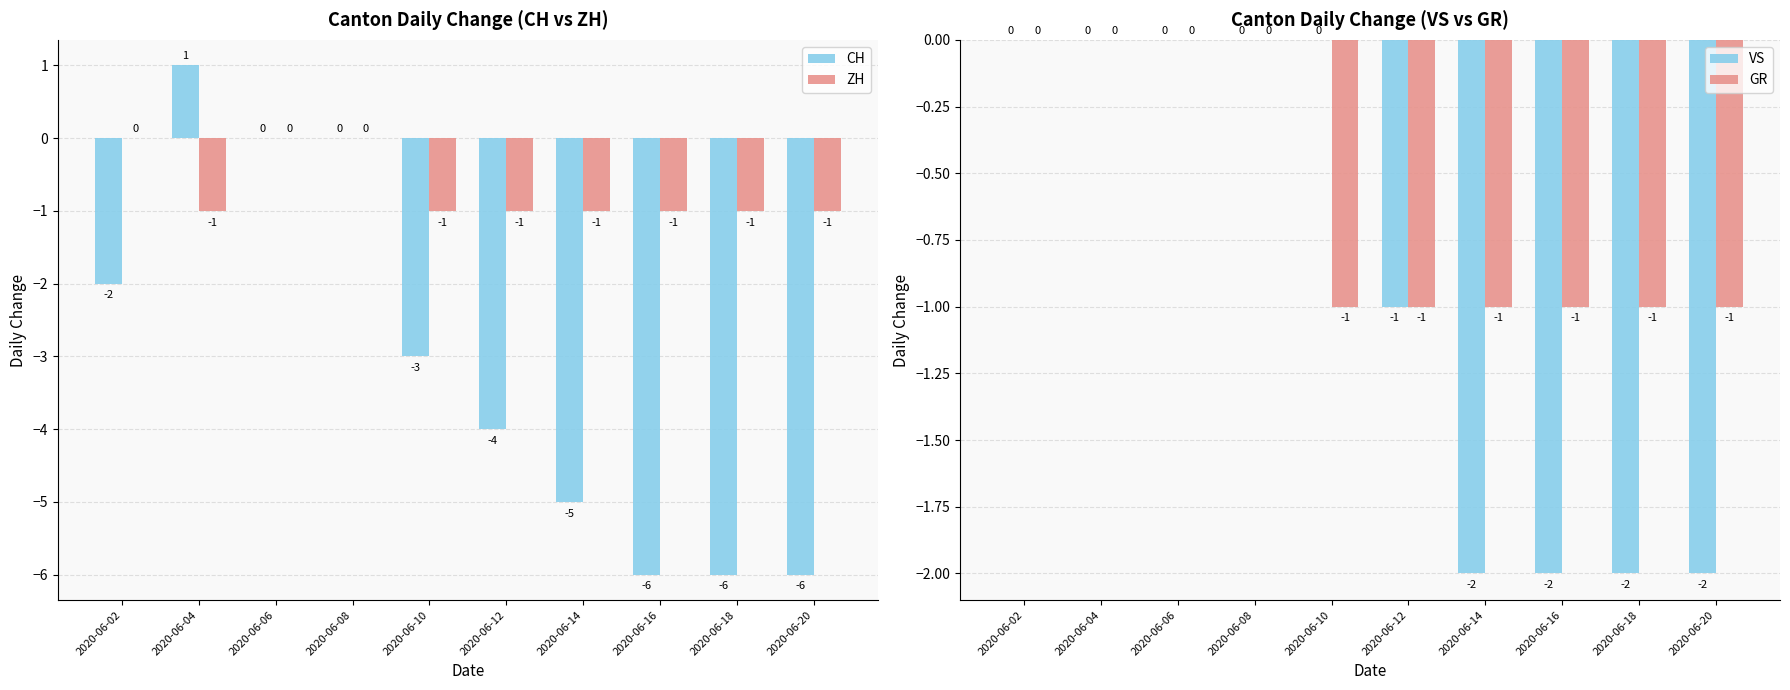

How many bars are there in total?

40